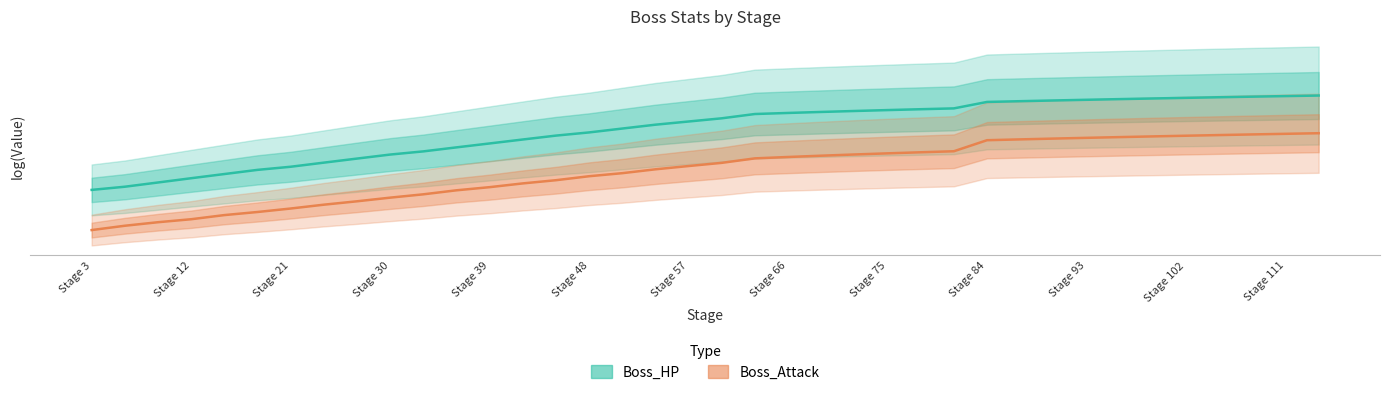

List the series in order of their peak value, highest first.

Boss_HP, Boss_Attack